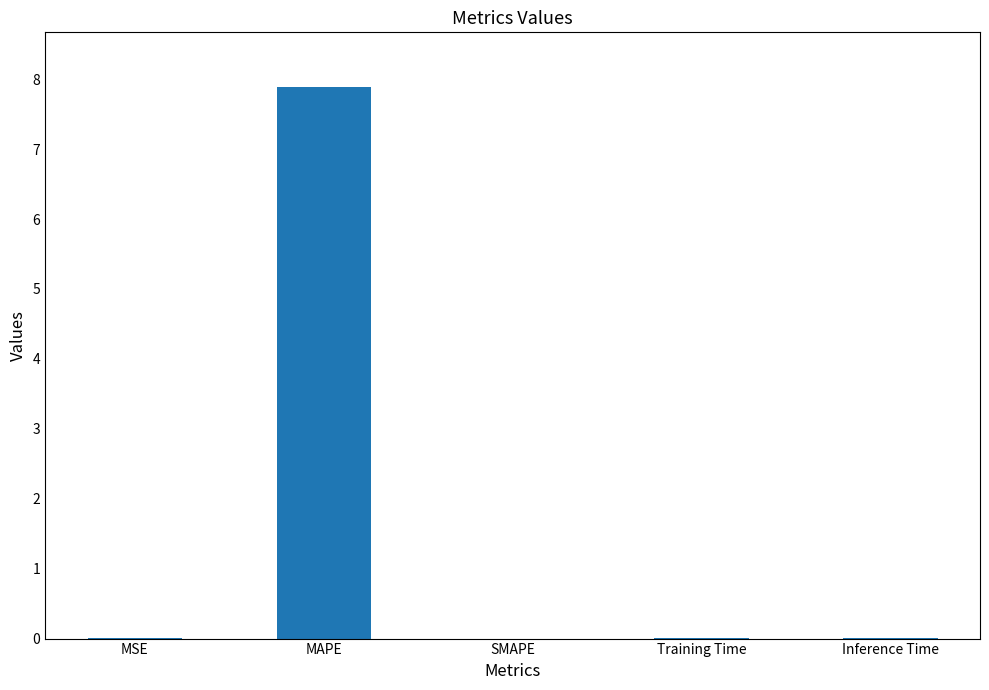

What is the greatest value displayed?

7.9